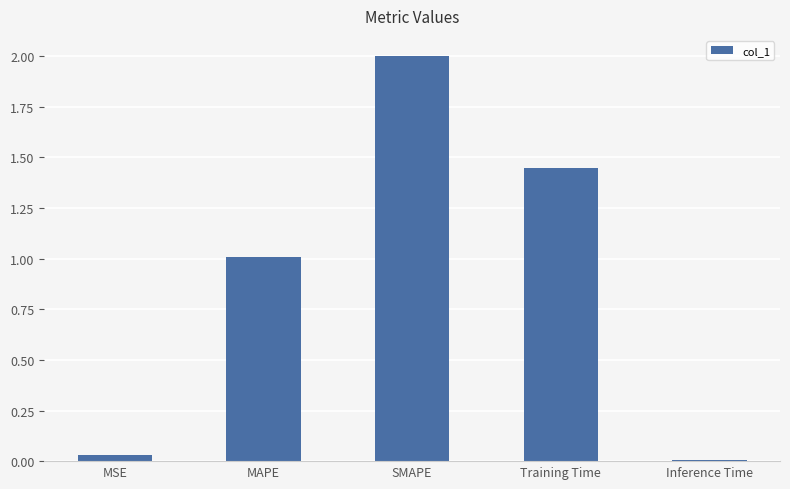

List the labels in order of value, largest first.

SMAPE, Training Time, MAPE, MSE, Inference Time